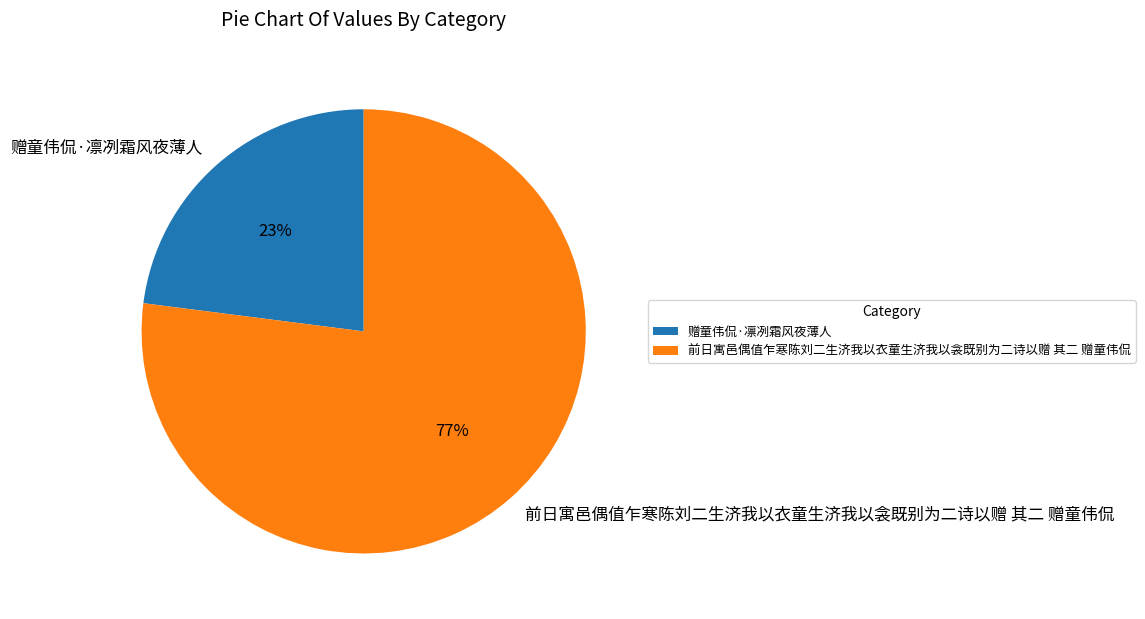

What percentage is the 赠童伟侃·凛冽霜风夜薄人 slice, to the nearest percent?

23%